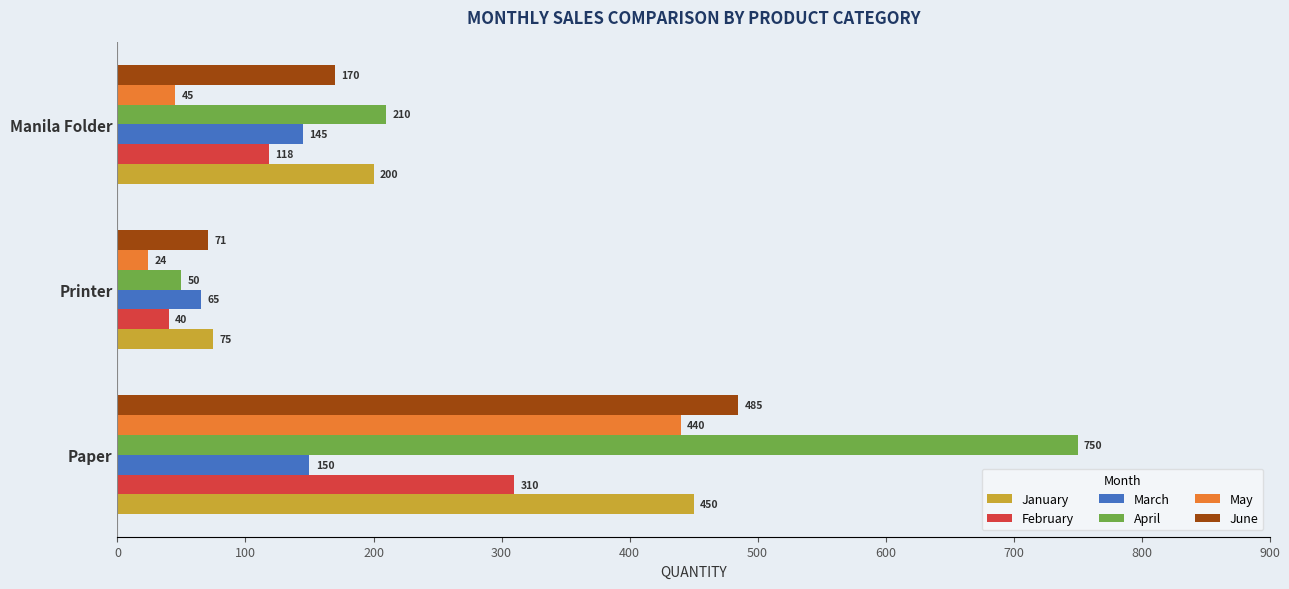

At which label is April closest to 400?

Manila Folder